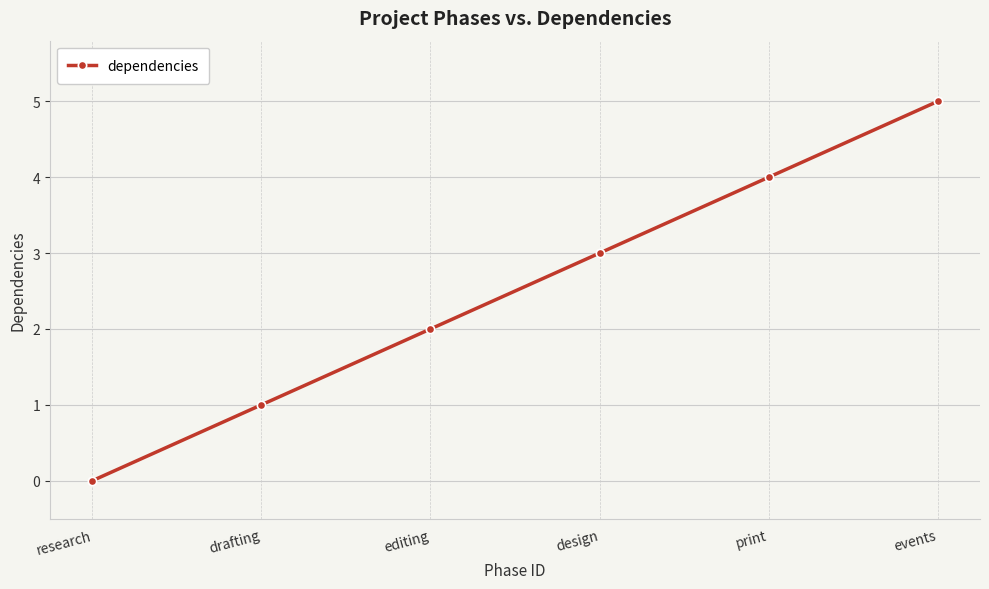

Rank the categories by value from lowest to highest.

research, drafting, editing, design, print, events